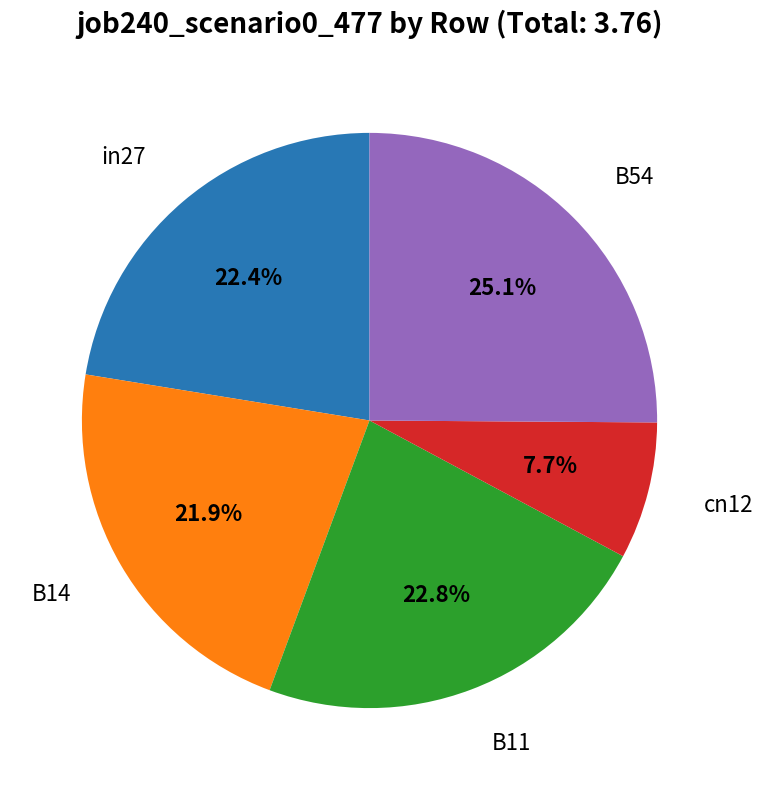

Is there any slice that represents more than half of the pie?

No